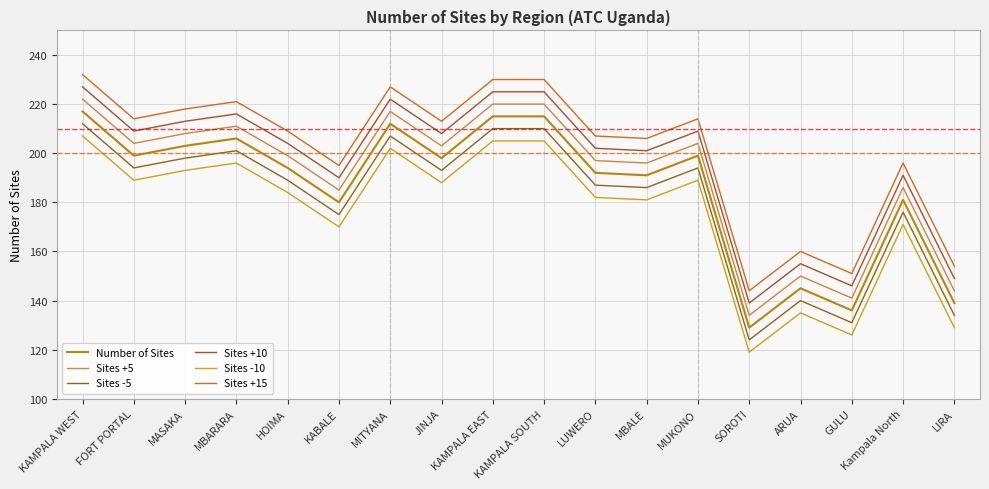

Reading left to right, what are all the values shown in this chart?

Number of Sites: 217	199	203	206	194	180	212	198	215	215	192	191	199	129	145	136	181	139
Sites +5: 222	204	208	211	199	185	217	203	220	220	197	196	204	134	150	141	186	144
Sites -5: 212	194	198	201	189	175	207	193	210	210	187	186	194	124	140	131	176	134
Sites +10: 227	209	213	216	204	190	222	208	225	225	202	201	209	139	155	146	191	149
Sites -10: 207	189	193	196	184	170	202	188	205	205	182	181	189	119	135	126	171	129
Sites +15: 232	214	218	221	209	195	227	213	230	230	207	206	214	144	160	151	196	154